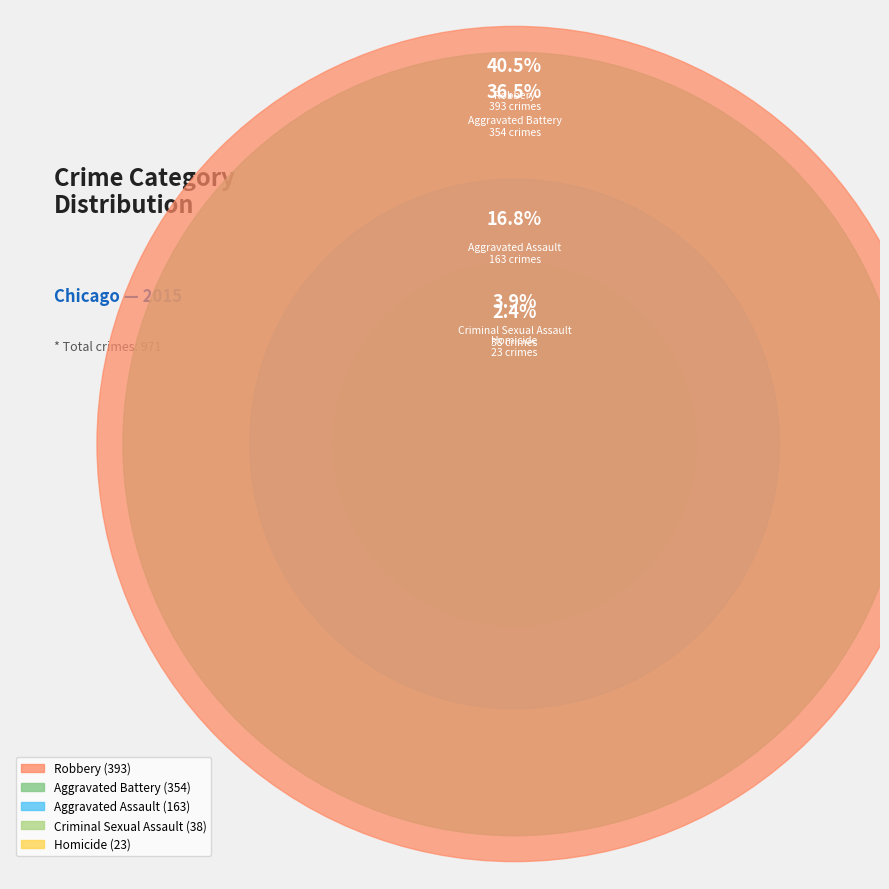

Rank the categories by value from highest to lowest.

Robbery, Aggravated Battery, Aggravated Assault, Criminal Sexual Assault, Homicide